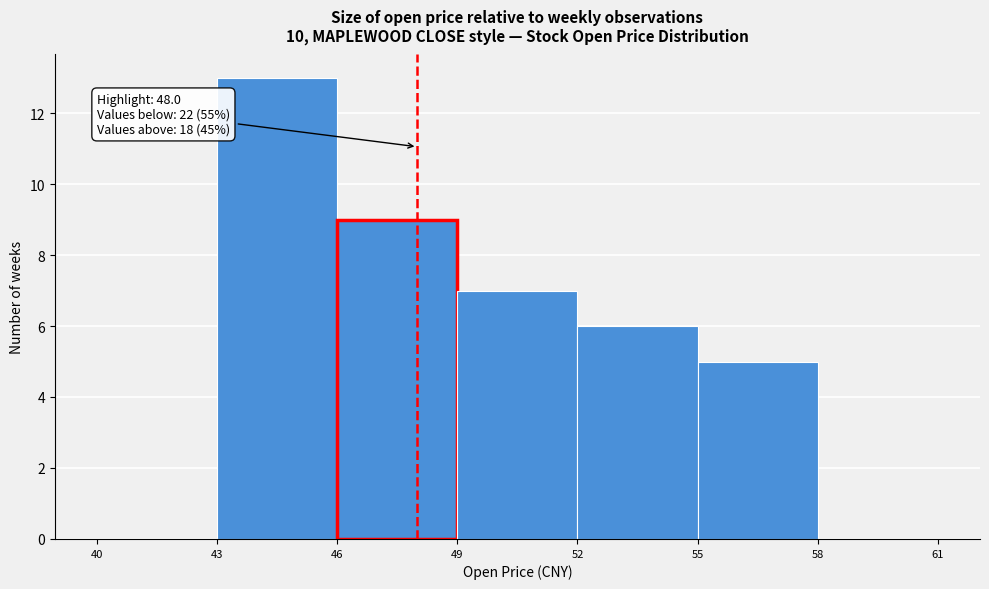

Over which range of the x-axis is the bar tallest?

43 to 46